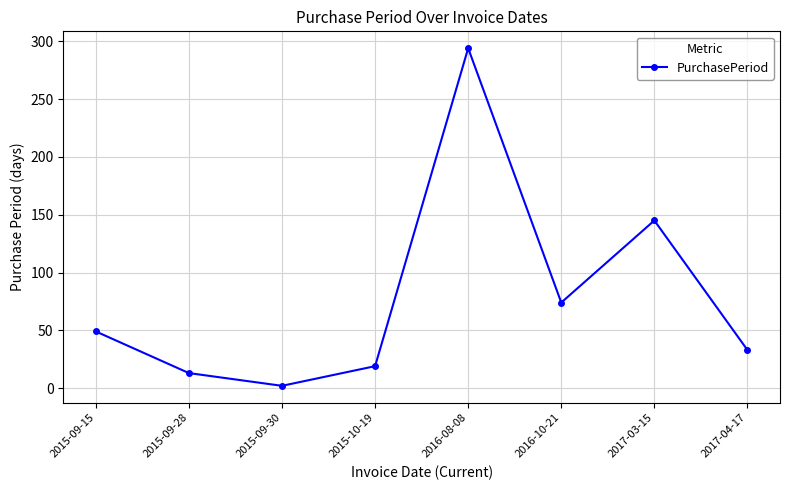

List the labels in order of value, largest first.

2016-08-08, 2017-03-15, 2016-10-21, 2015-09-15, 2017-04-17, 2015-10-19, 2015-09-28, 2015-09-30